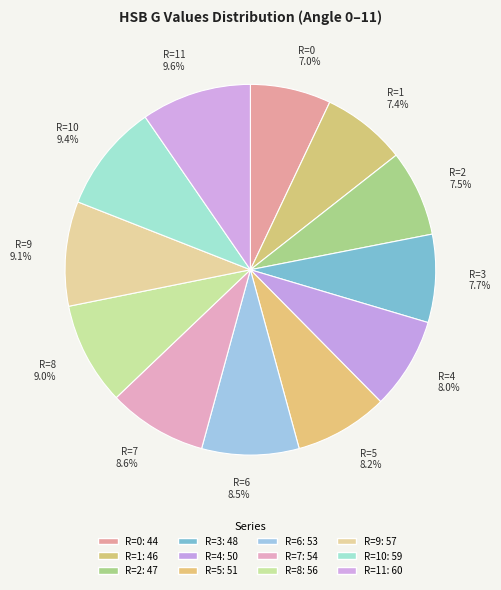

How many slices are in this pie chart?

12